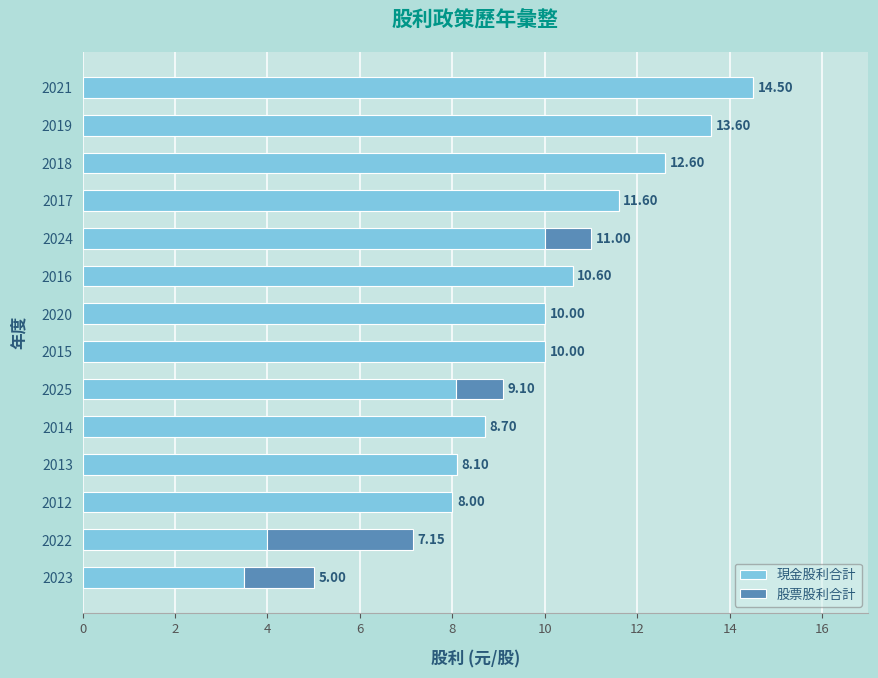

What is the sum of all 現金股利合計 values?

133.3